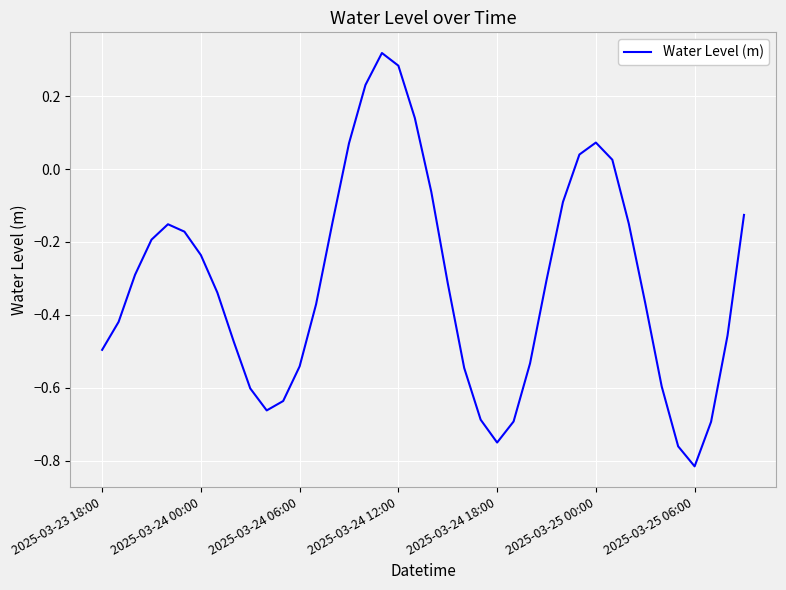

Reading left to right, list all the values displayed in this chart.

-0.5	-0.4	-0.3	-0.2	-0.2	-0.2	-0.2	-0.3	-0.5	-0.6	-0.7	-0.6	-0.5	-0.4	-0.1	0.1	0.2	0.3	0.3	0.1	-0.1	-0.3	-0.5	-0.7	-0.8	-0.7	-0.5	-0.3	-0.1	0.0	0.1	0.0	-0.1	-0.4	-0.6	-0.8	-0.8	-0.7	-0.5	-0.1